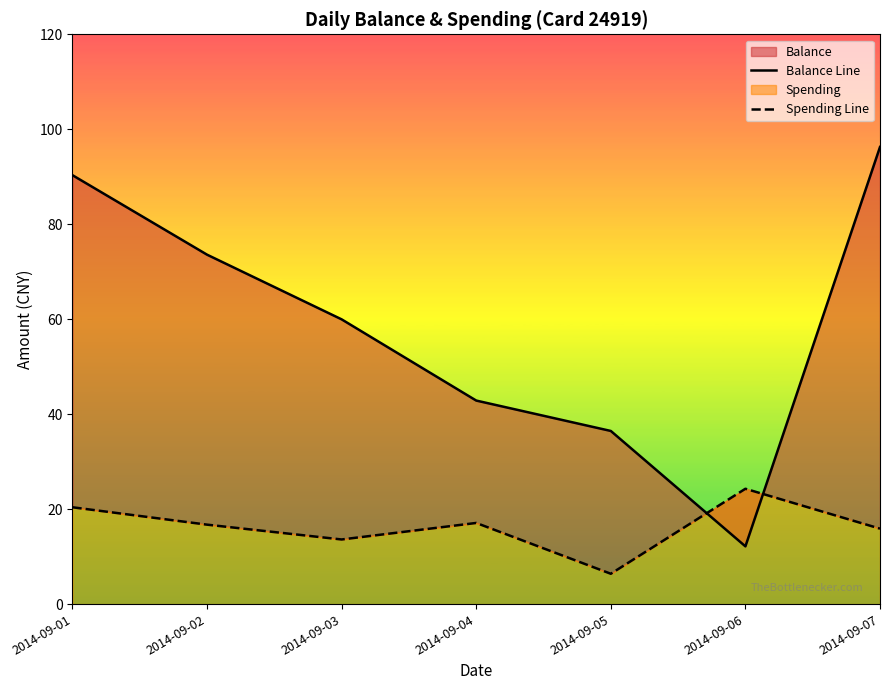

What is the difference between the second highest and minimum values in the balance_line series?

78.2